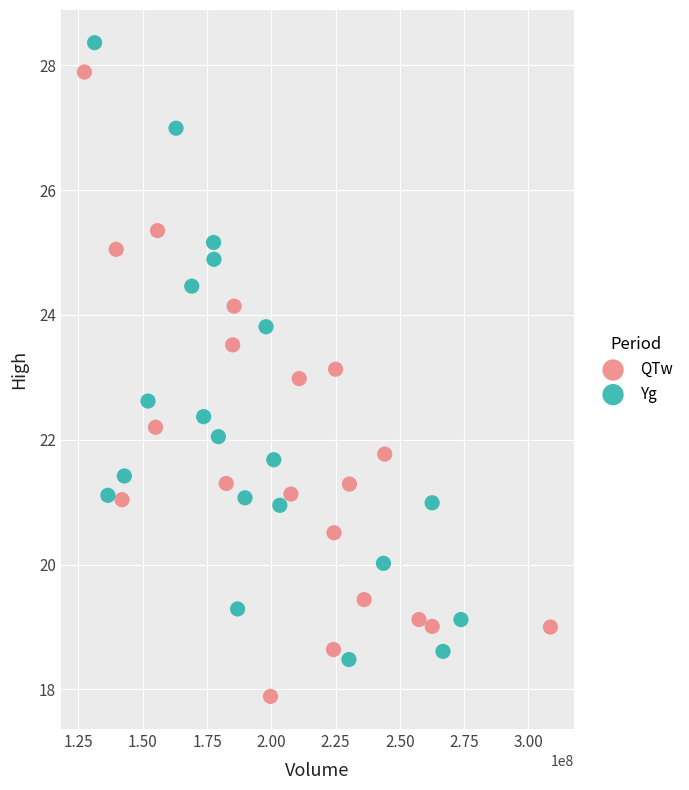

Which series contains the highest Y value?

Yg